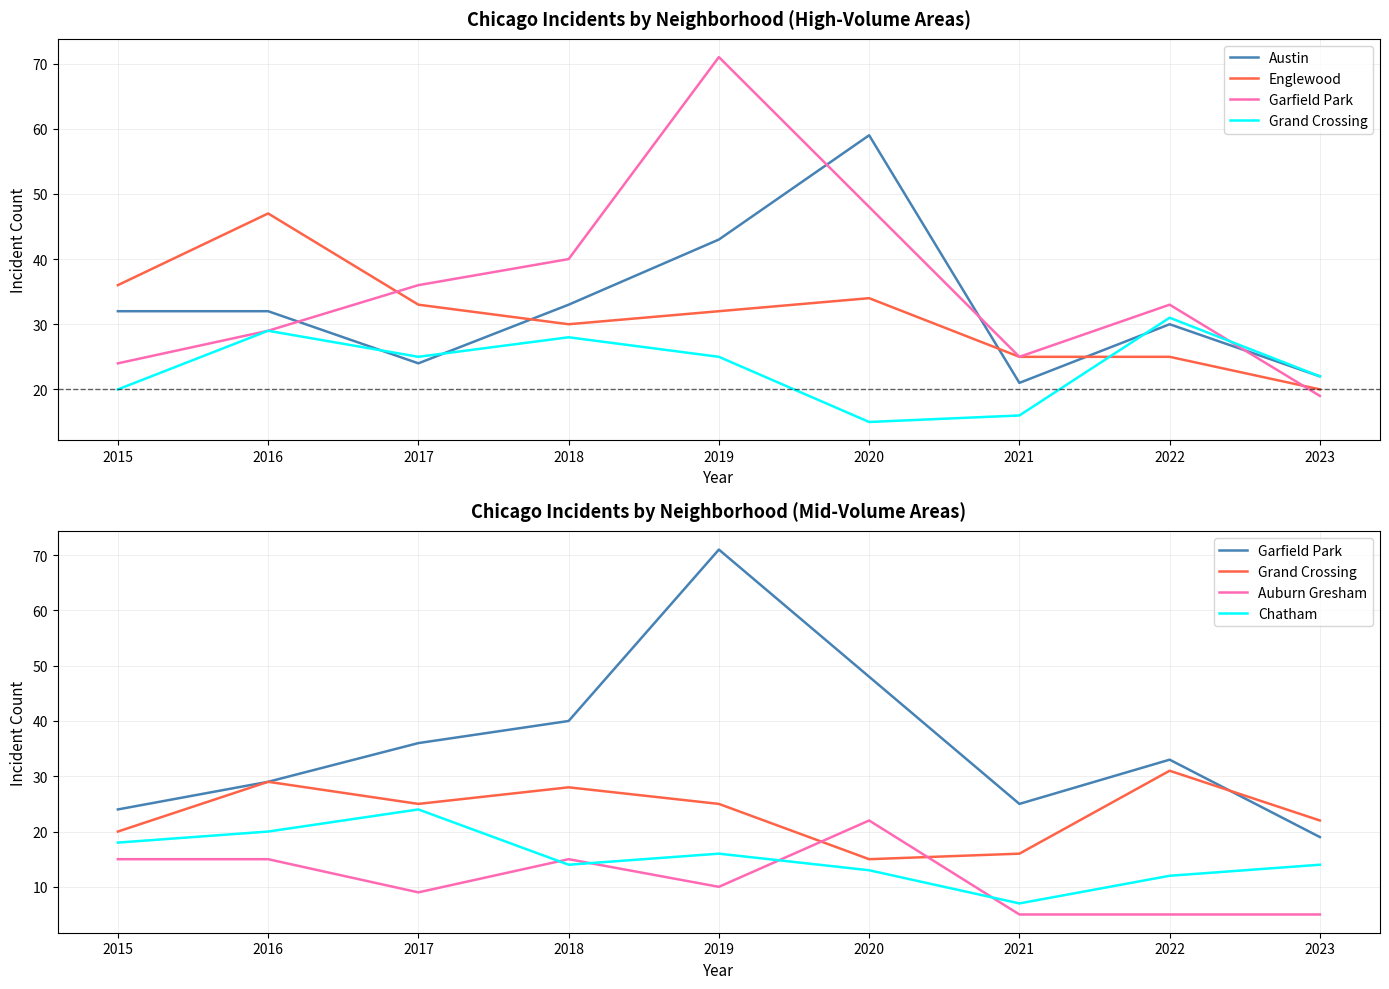

True or false: Grand Crossing has a value of 15 at 2019.

False